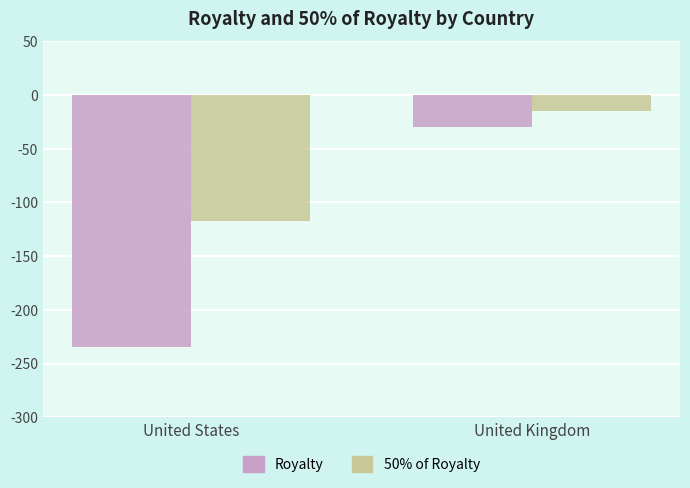

What position from the left is United States?

1